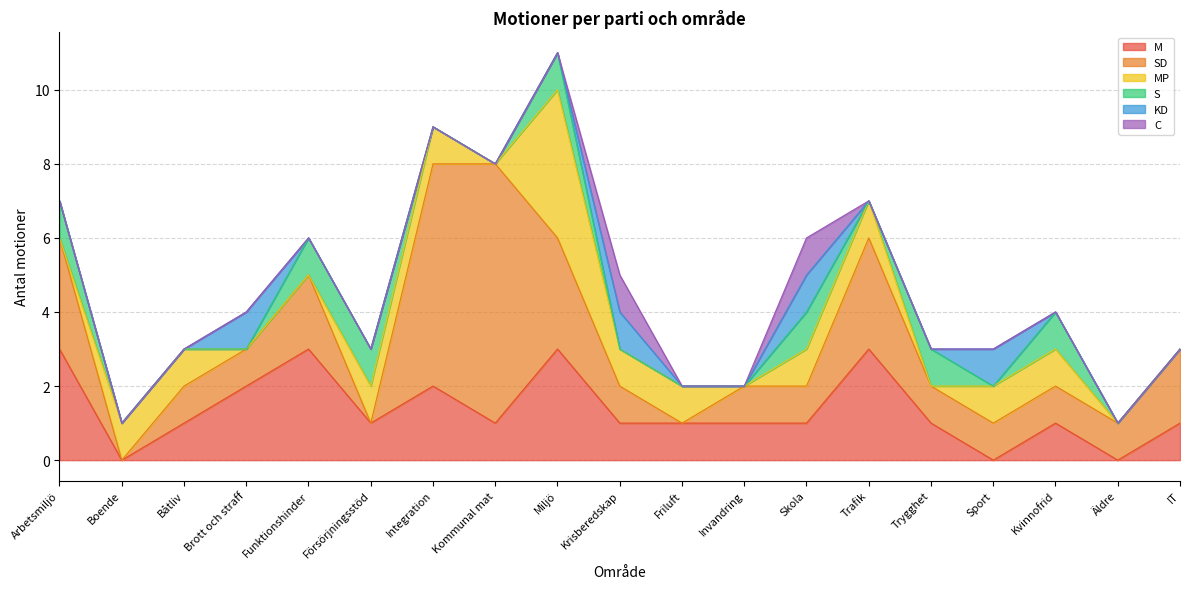

Reading right to left, list all the values displayed in this chart.

M: IT=1	Äldre=0	Kvinnofrid=1	Sport=0	Trygghet=1	Trafik=3	Skola=1	Invandring=1	Friluft=1	Krisberedskap=1	Miljö=3	Kommunal mat=1	Integration=2	Försörjningsstöd=1	Funktionshinder=3	Brott och straff=2	Båtliv=1	Boende=0	Arbetsmiljö=3
SD: IT=2	Äldre=1	Kvinnofrid=1	Sport=1	Trygghet=1	Trafik=3	Skola=1	Invandring=1	Friluft=0	Krisberedskap=1	Miljö=3	Kommunal mat=7	Integration=6	Försörjningsstöd=0	Funktionshinder=2	Brott och straff=1	Båtliv=1	Boende=0	Arbetsmiljö=3
MP: IT=0	Äldre=0	Kvinnofrid=1	Sport=1	Trygghet=0	Trafik=1	Skola=1	Invandring=0	Friluft=1	Krisberedskap=1	Miljö=4	Kommunal mat=0	Integration=1	Försörjningsstöd=1	Funktionshinder=0	Brott och straff=0	Båtliv=1	Boende=1	Arbetsmiljö=0
S: IT=0	Äldre=0	Kvinnofrid=1	Sport=0	Trygghet=1	Trafik=0	Skola=1	Invandring=0	Friluft=0	Krisberedskap=0	Miljö=1	Kommunal mat=0	Integration=0	Försörjningsstöd=1	Funktionshinder=1	Brott och straff=0	Båtliv=0	Boende=0	Arbetsmiljö=1
KD: IT=0	Äldre=0	Kvinnofrid=0	Sport=1	Trygghet=0	Trafik=0	Skola=1	Invandring=0	Friluft=0	Krisberedskap=1	Miljö=0	Kommunal mat=0	Integration=0	Försörjningsstöd=0	Funktionshinder=0	Brott och straff=1	Båtliv=0	Boende=0	Arbetsmiljö=0
C: IT=0	Äldre=0	Kvinnofrid=0	Sport=0	Trygghet=0	Trafik=0	Skola=1	Invandring=0	Friluft=0	Krisberedskap=1	Miljö=0	Kommunal mat=0	Integration=0	Försörjningsstöd=0	Funktionshinder=0	Brott och straff=0	Båtliv=0	Boende=0	Arbetsmiljö=0